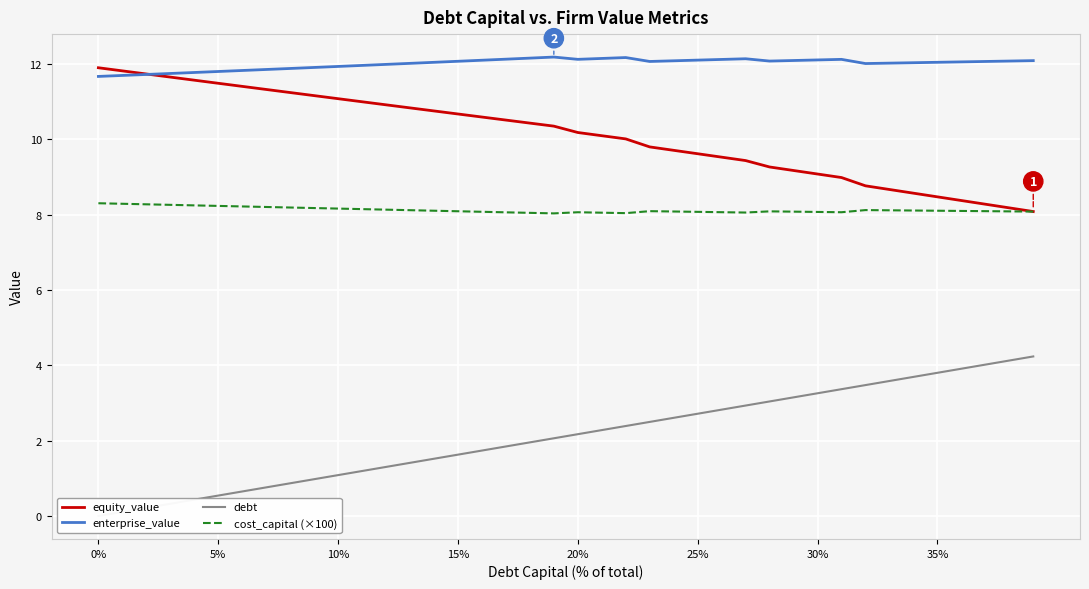

What is the difference between the second highest and second lowest values in the equity_value series?

3.6